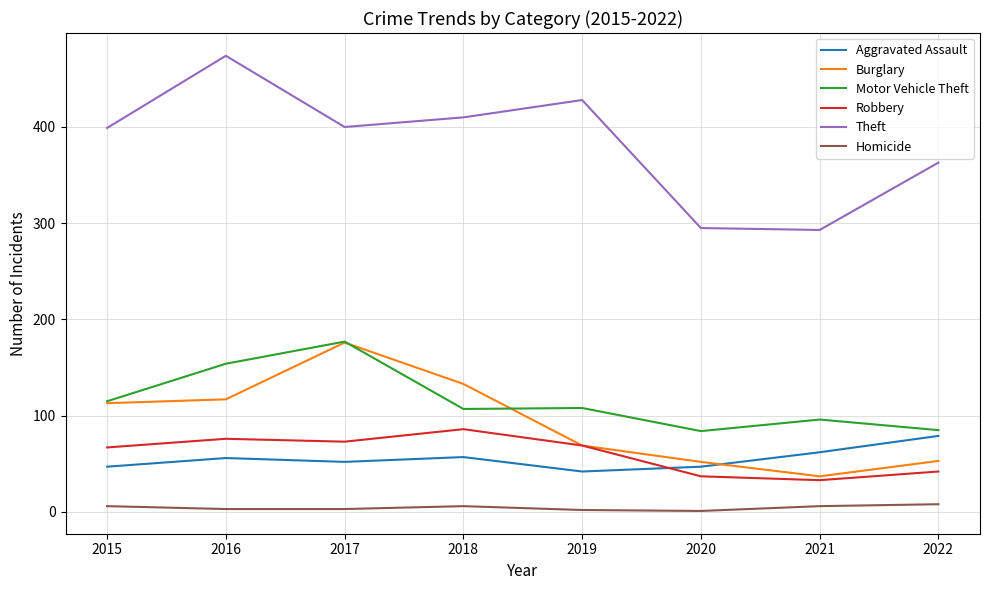

What is the minimum value shown in the chart?

1